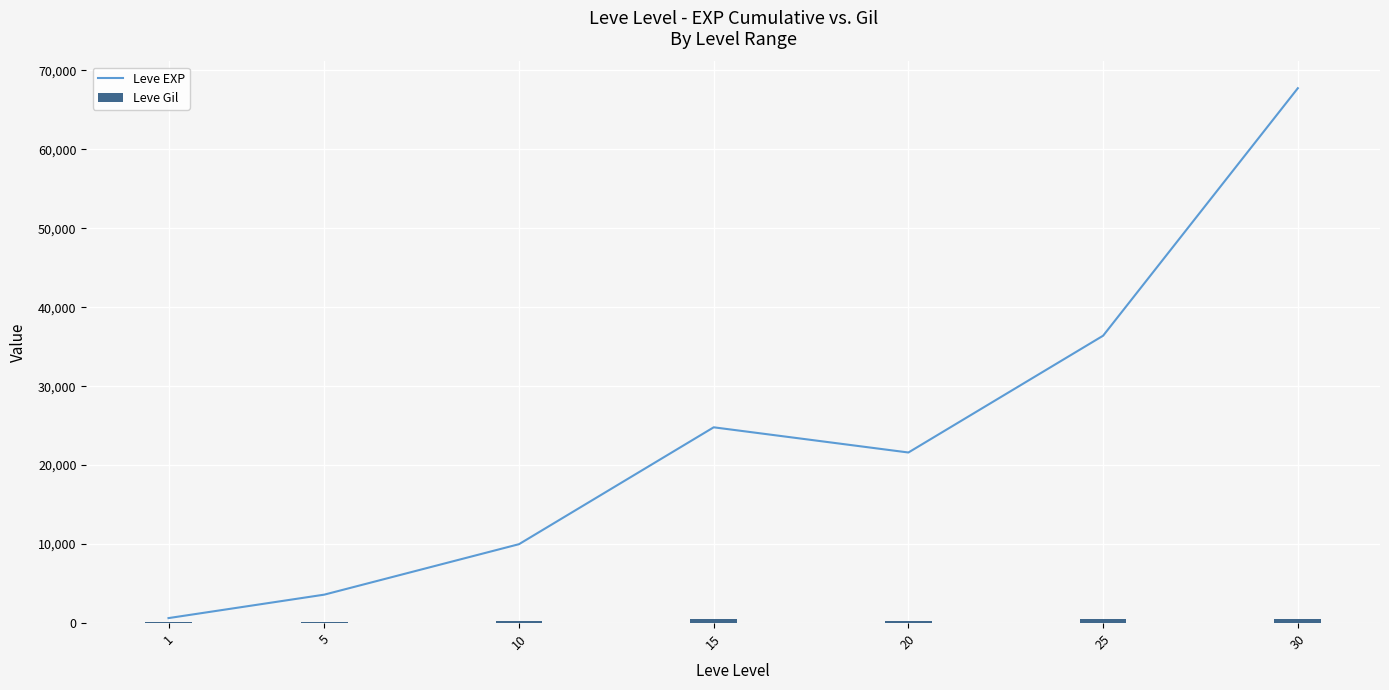

Reading right to left, list all the values displayed in this chart.

Leve EXP: 30=67730	25=36390	20=21600	15=24790	10=9990	5=3600	1=630
Leve Gil: 30=463	25=485	20=290	15=529	10=293	5=139	1=113